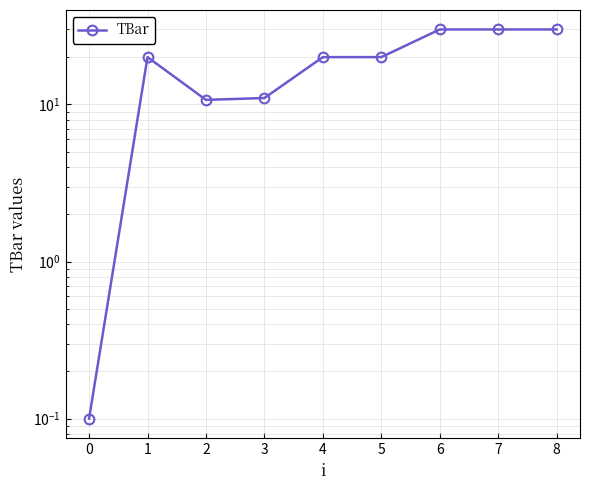

What is the difference between the maximum and minimum values?

29.9